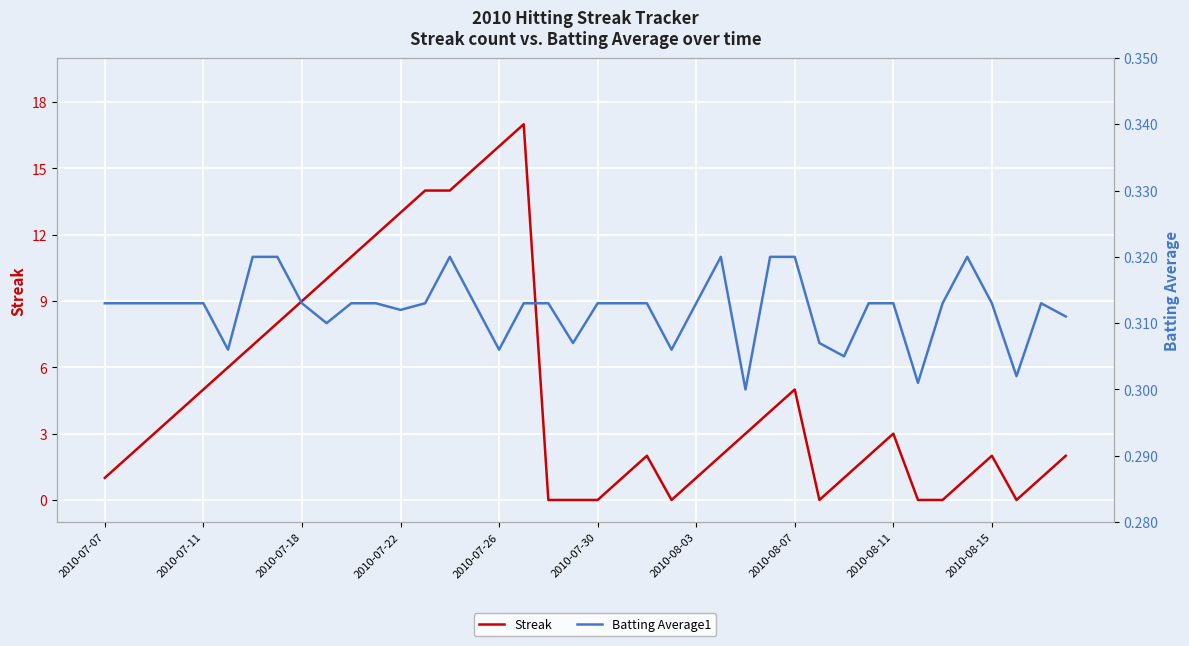

What is the spread (max minus min) of values at 27?

3.7